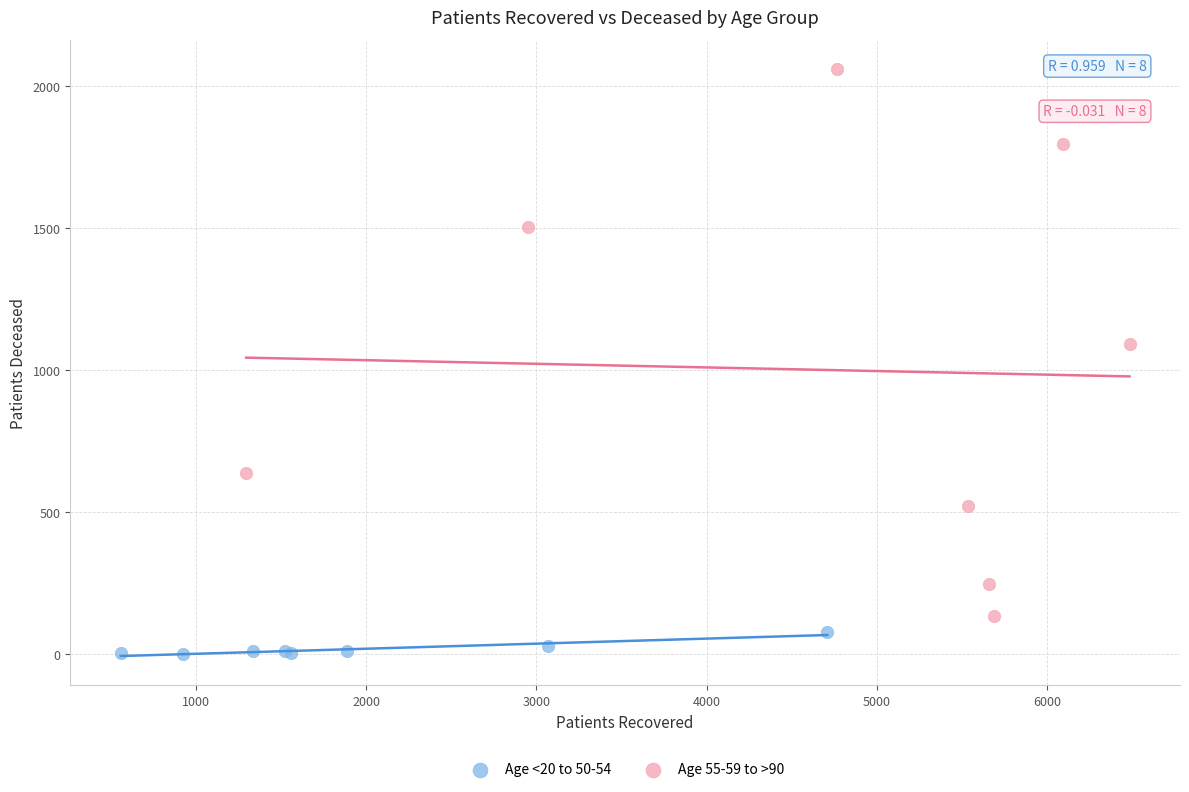

Which series has the widest spread of Y values?

Age 55-59 to >90